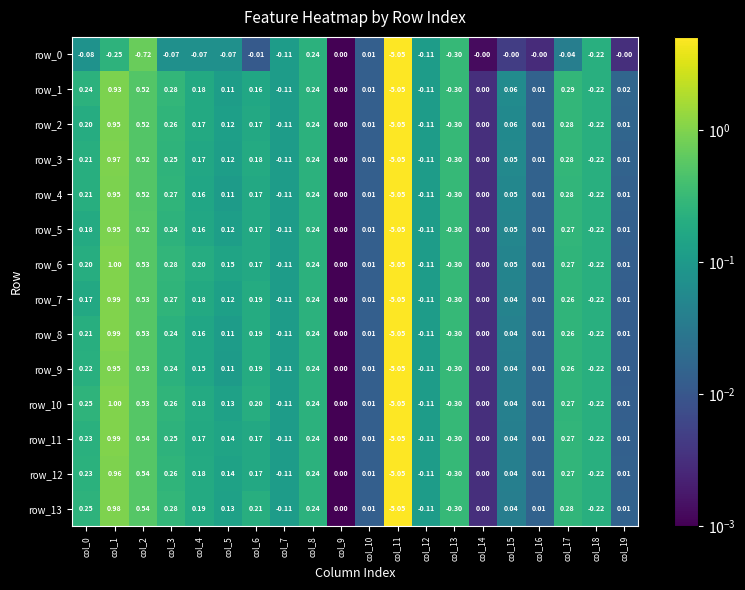

Is it true that row_4 equals 0.2 at col_6?

True